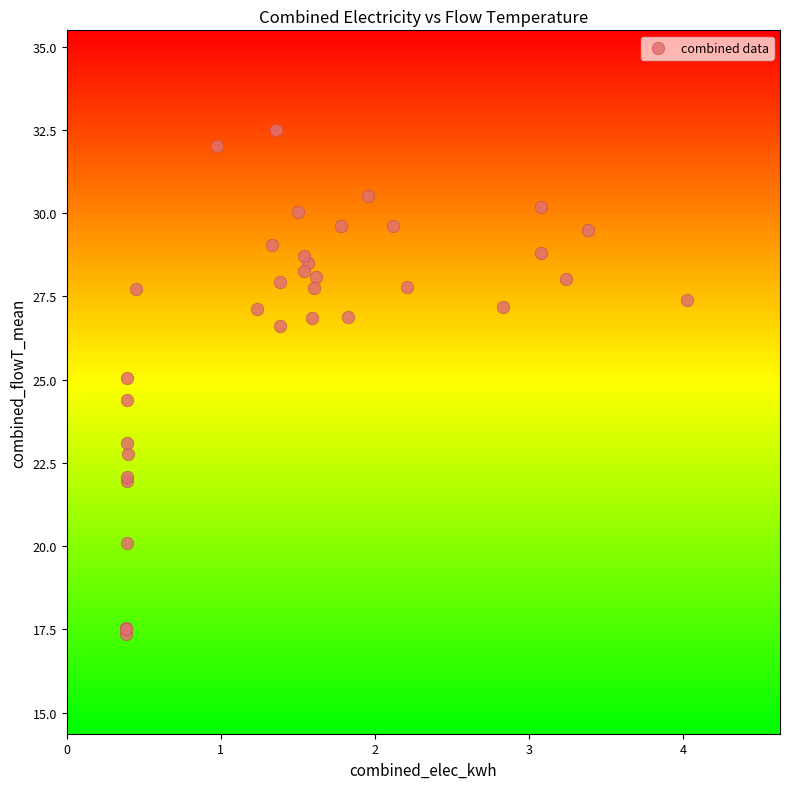

What Y value in the scatter plot is closest to 24?

24.4